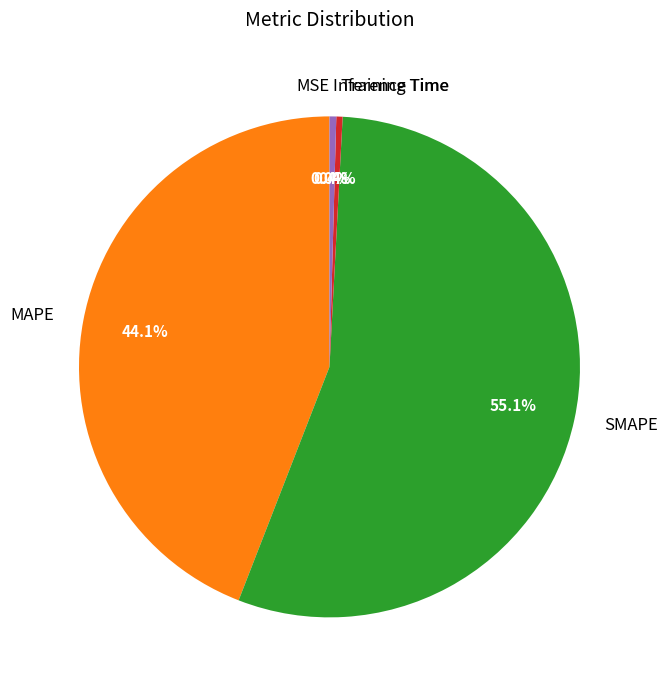

Is there a majority slice in this chart?

Yes